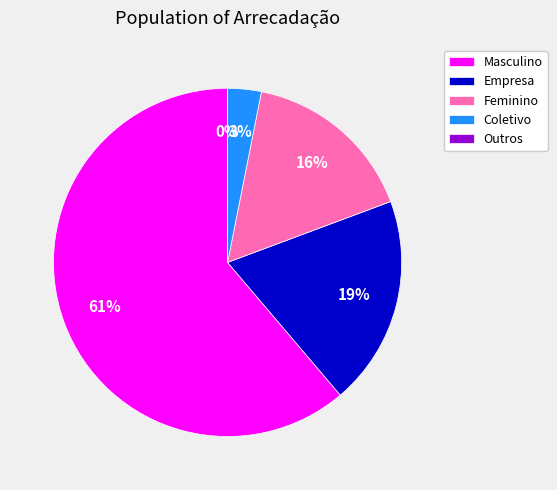

To the nearest percent, what percentage of the pie is Coletivo?

3%